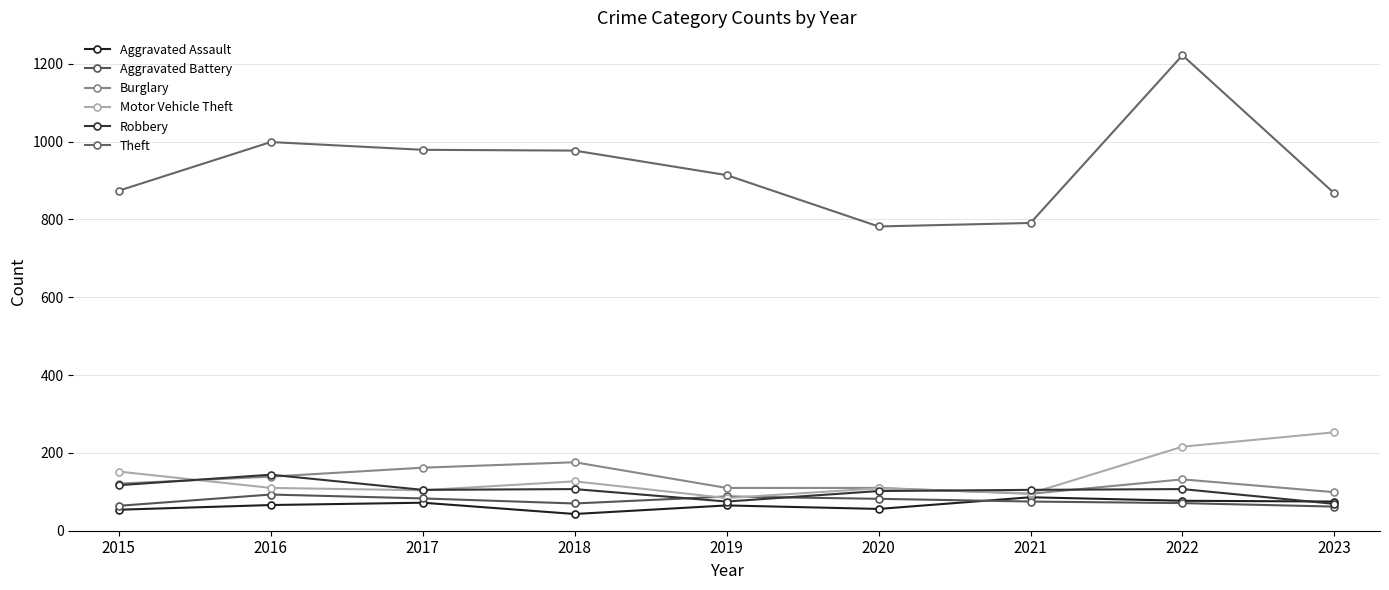

How many interior local peaks does the Theft series have?

2